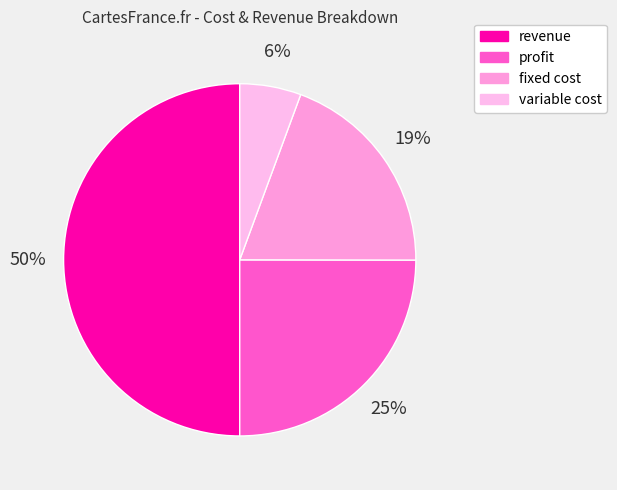

Which has a higher value, fixed cost or variable cost?

fixed cost